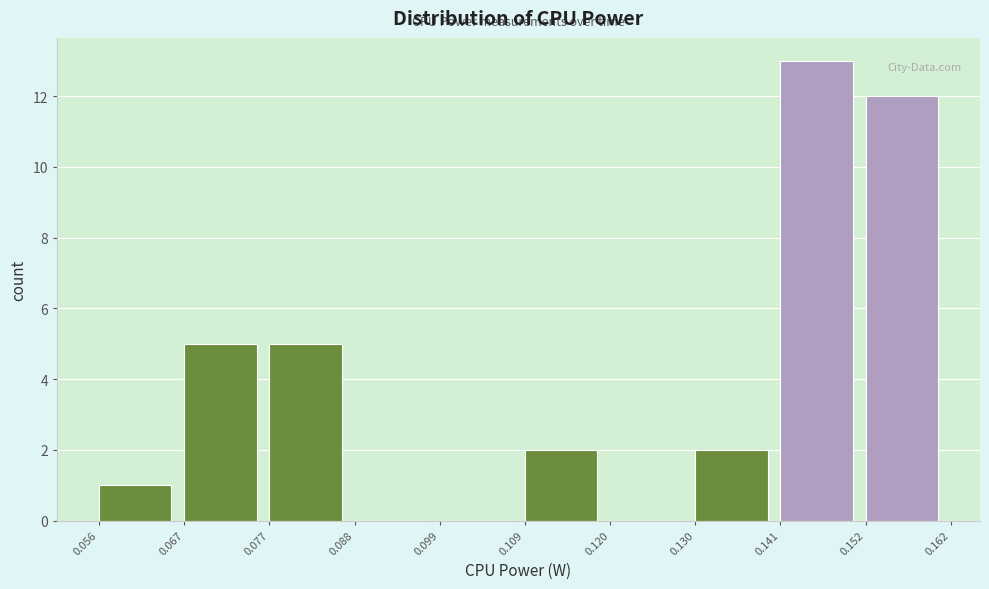

Reading left to right, transcribe this chart: for each bar, give the range it covers on the x-axis and its height. The values are not printed on the chart, so give them approximately, as read against the axis.

0.056 to 0.067: 1
0.067 to 0.077: 5
0.077 to 0.088: 5
0.088 to 0.099: 0
0.099 to 0.109: 0
0.109 to 0.120: 2
0.120 to 0.130: 0
0.130 to 0.141: 2
0.141 to 0.152: 13
0.152 to 0.162: 12